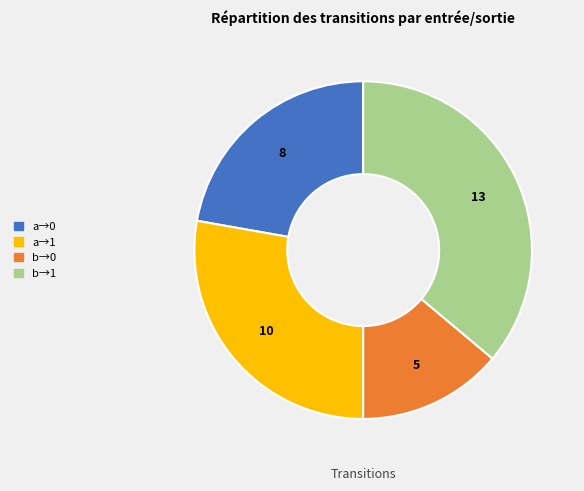

Is there any slice that represents more than half of the pie?

No